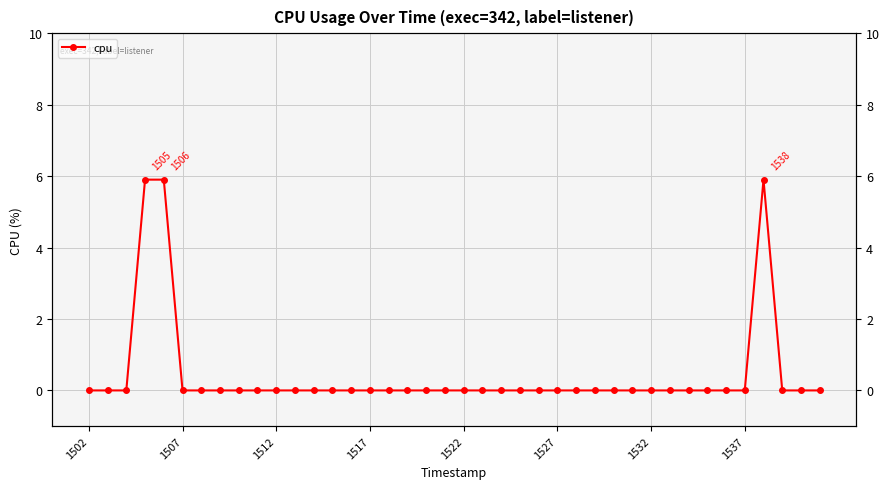

How many distinct data groups are displayed?

1